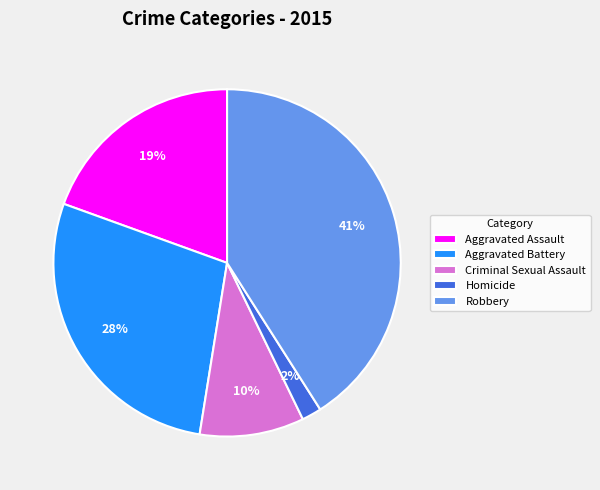

Is there any slice that represents more than half of the pie?

No